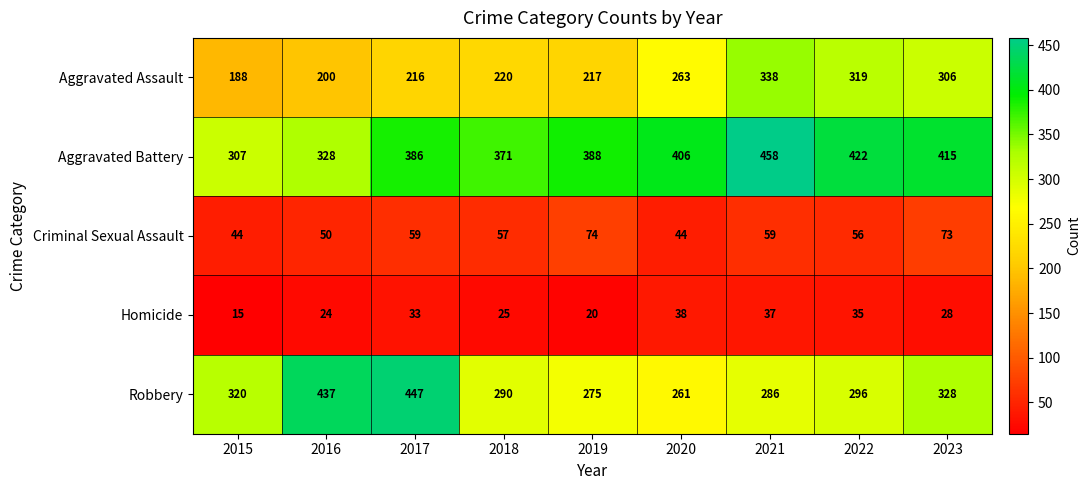

The Aggravated Battery series shows 371 at 2018. True or false?

True